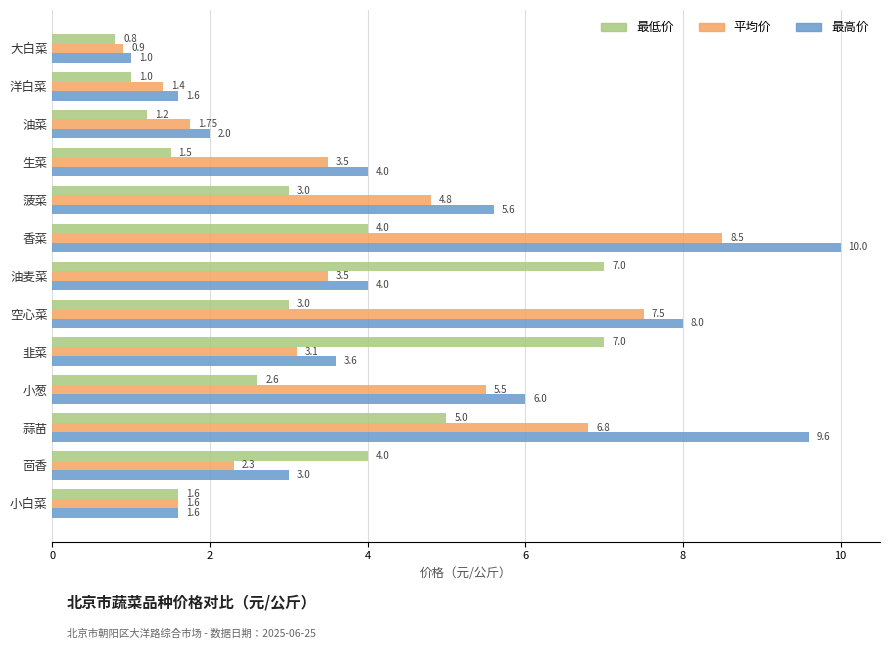

What is the smallest value displayed?

0.8